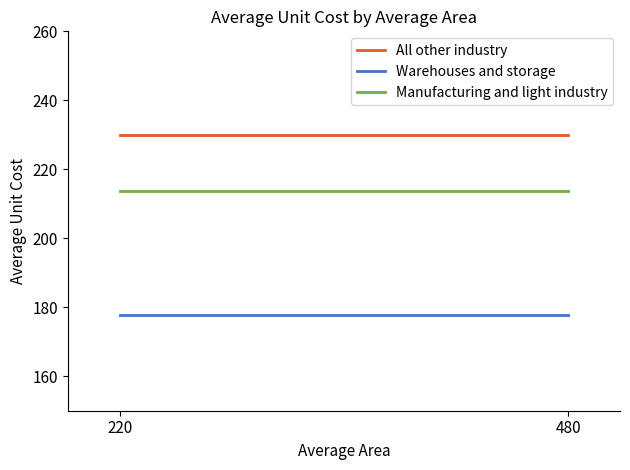

At which category is the sum across all series the highest?

220